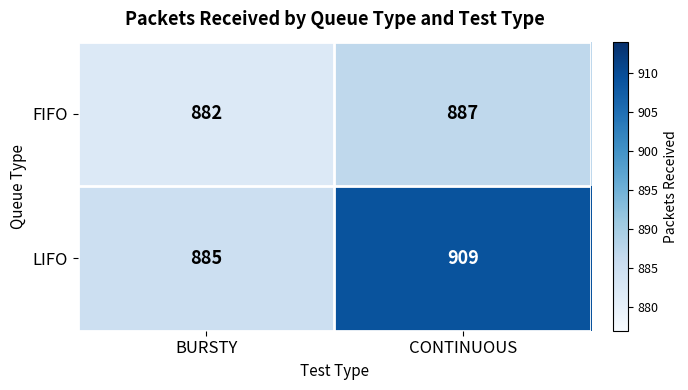

Count the number of categories in the chart.

2